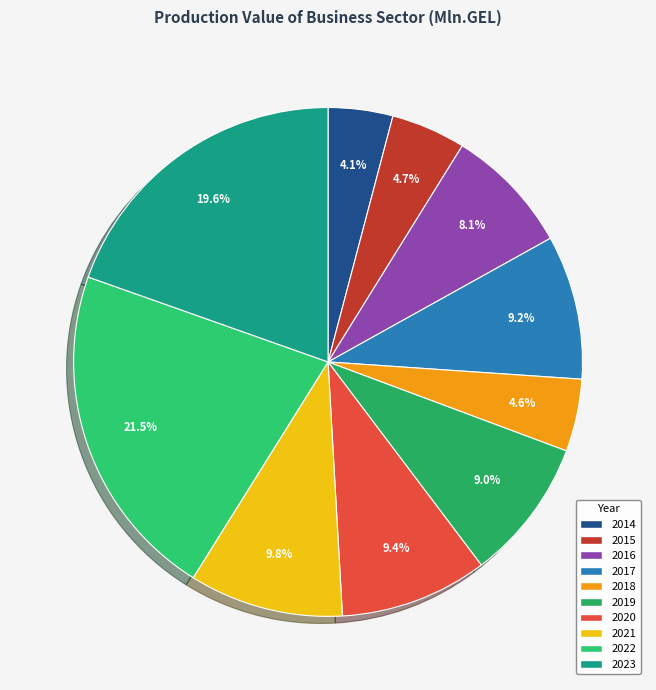

Does any single category account for the majority?

No